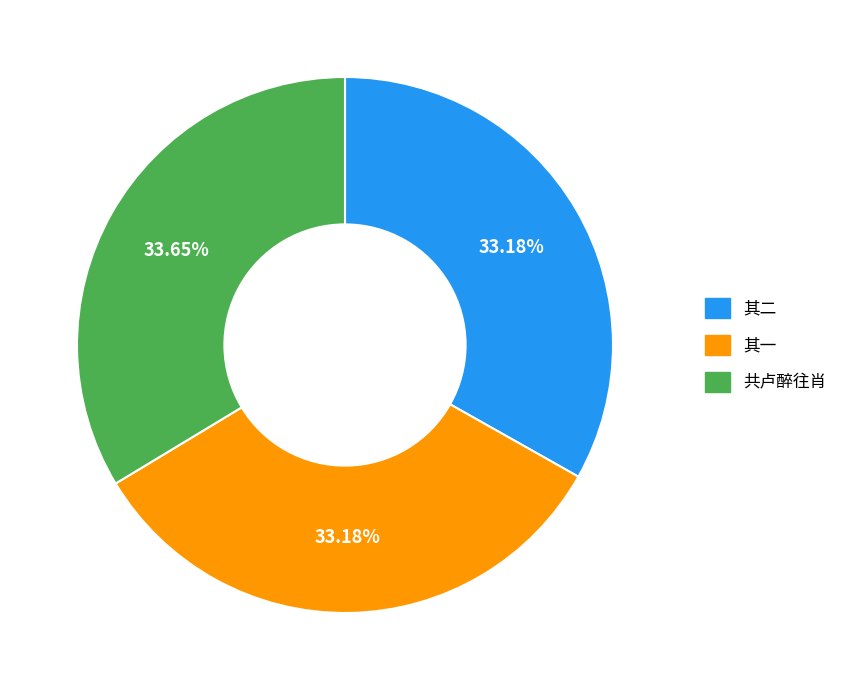

How many segments does this pie chart have?

3